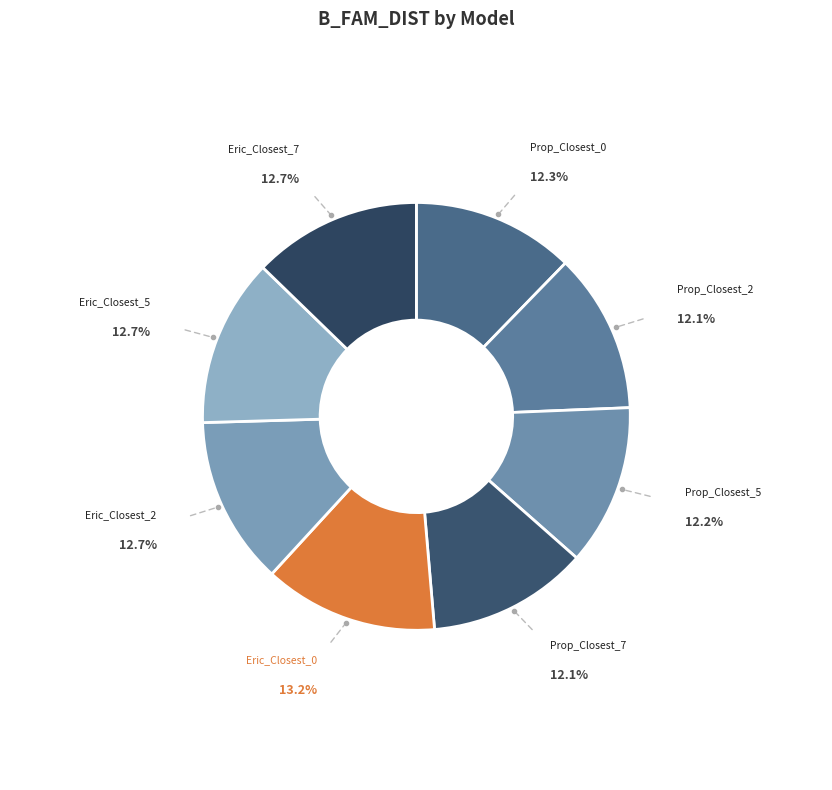

Is it true that Prop_Closest_7 is 5% of the pie?

False